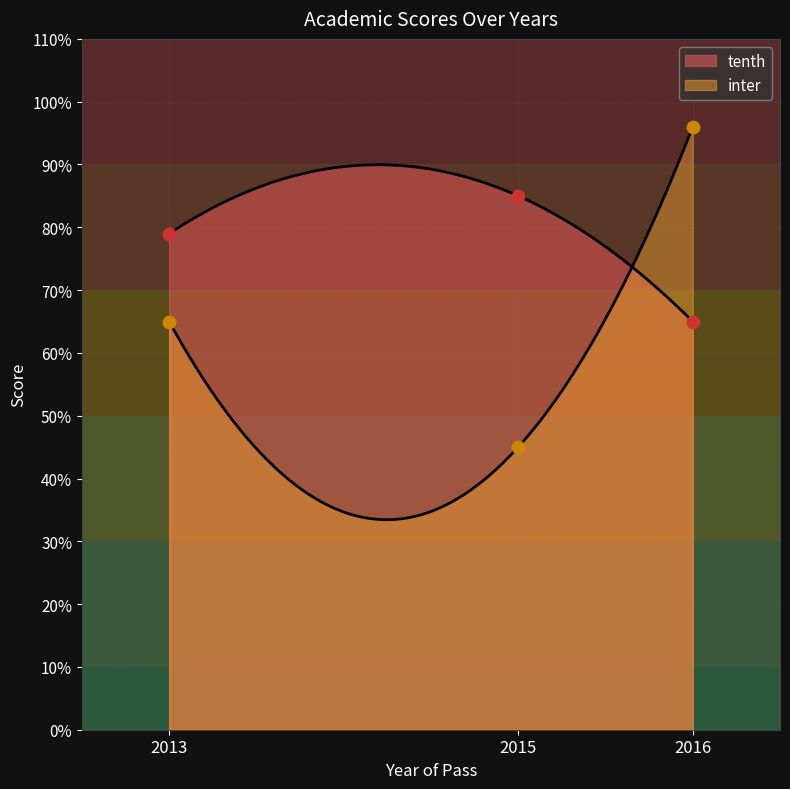

Which series reaches the maximum Y coordinate?

inter